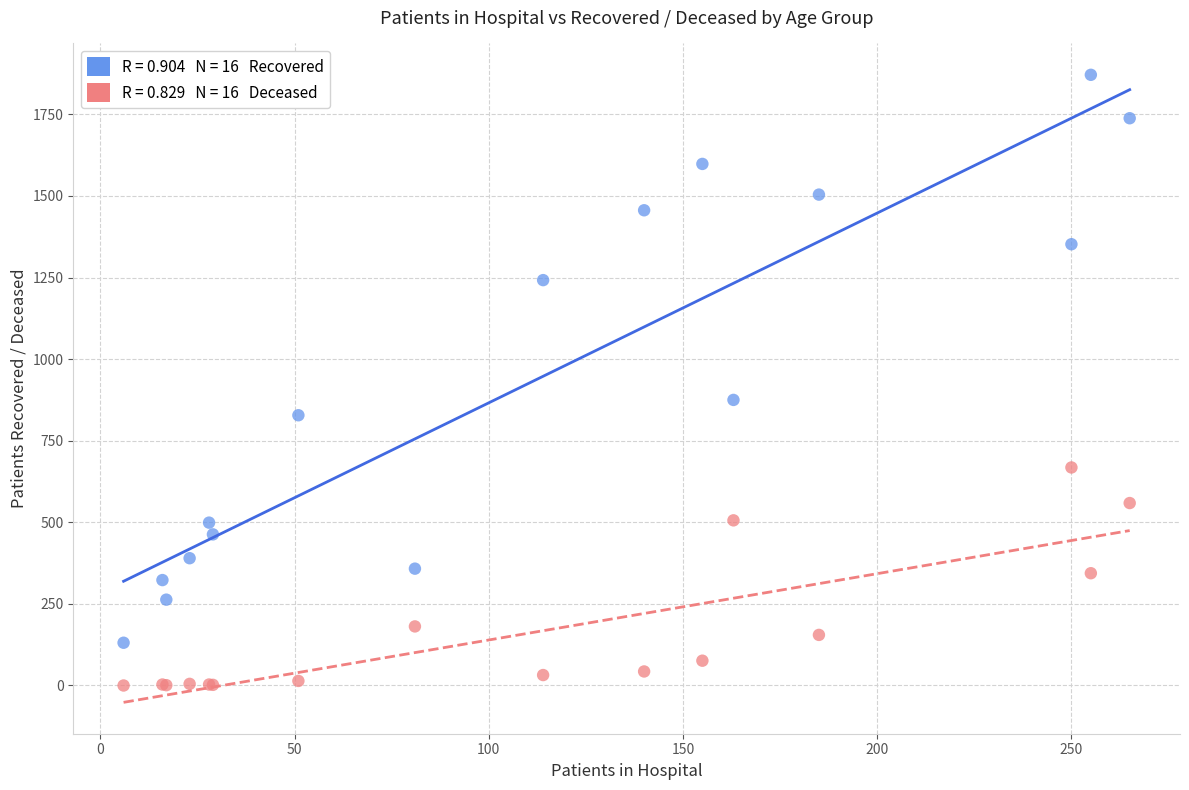

Across all series, what Y value is closest to 935?

875